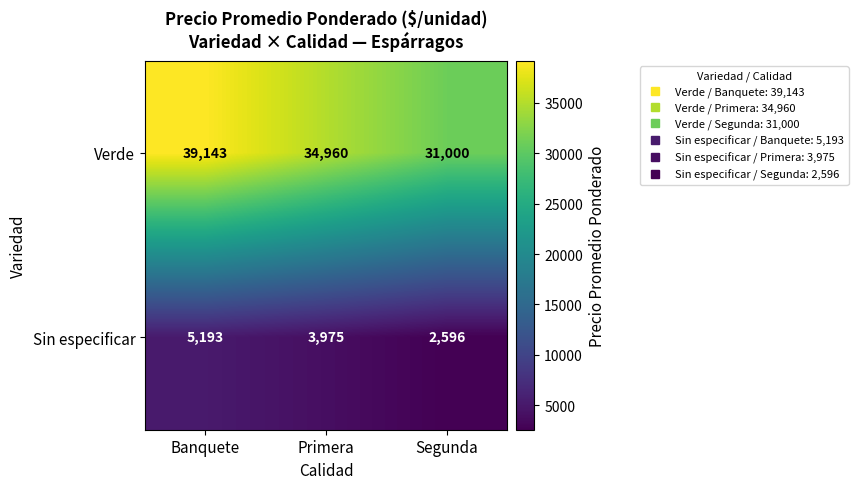

At Segunda, list the series in order from largest to smallest.

Verde, Sin especificar